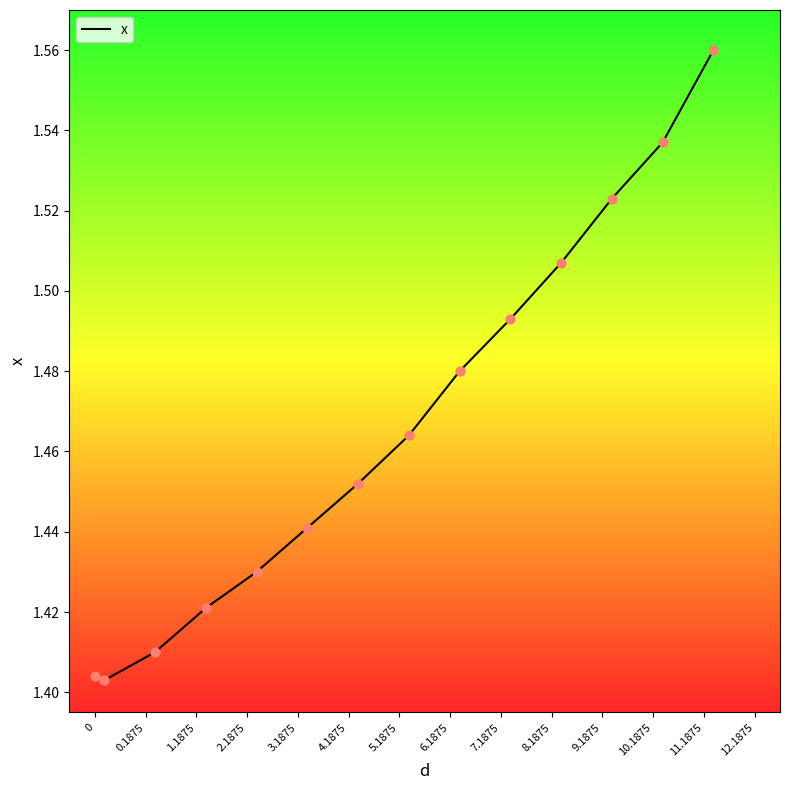

Approximately how many times larger is the value at 6.1875 compared to 2.1875?

1.0